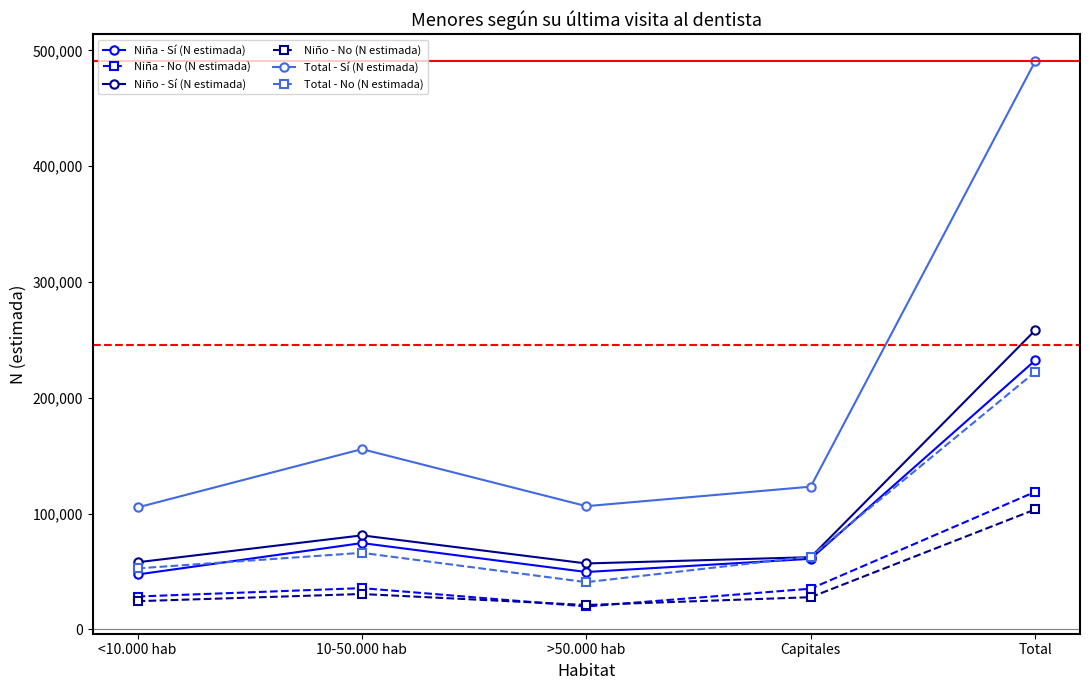

Does the chart have visible grid lines?

No